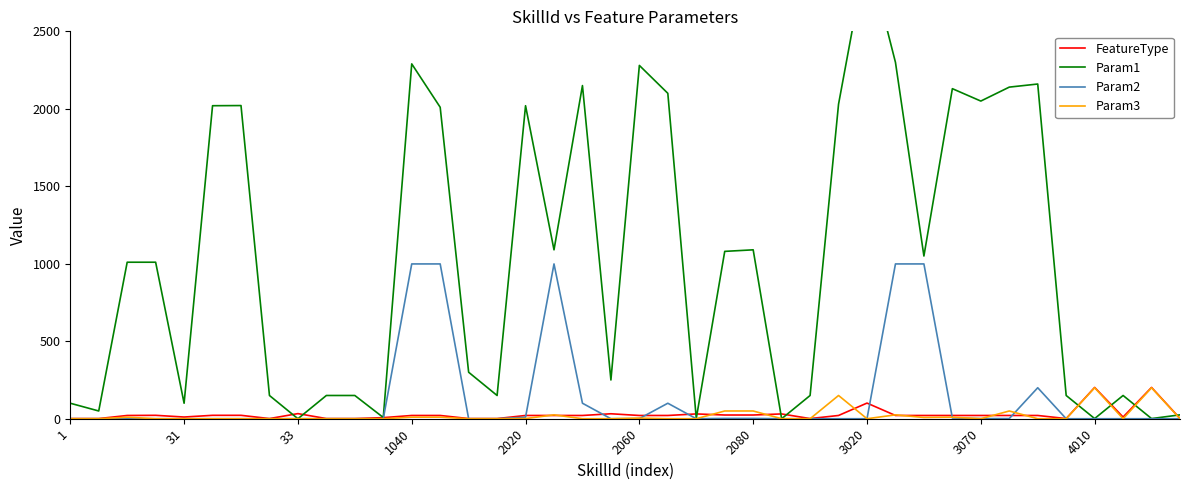

What are all the series names shown in the legend?

FeatureType, Param1, Param2, Param3